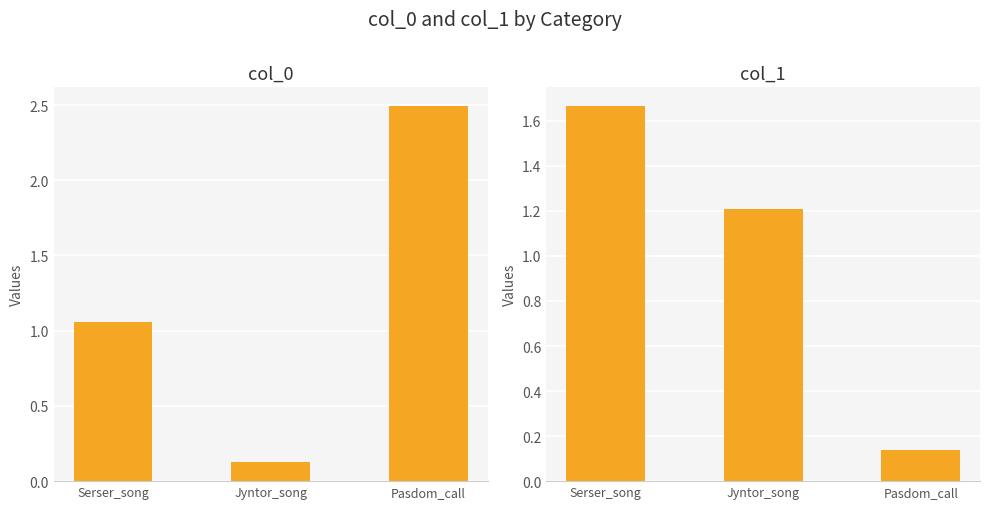

List the series in order of their overall mean, lowest first.

col_1, col_0